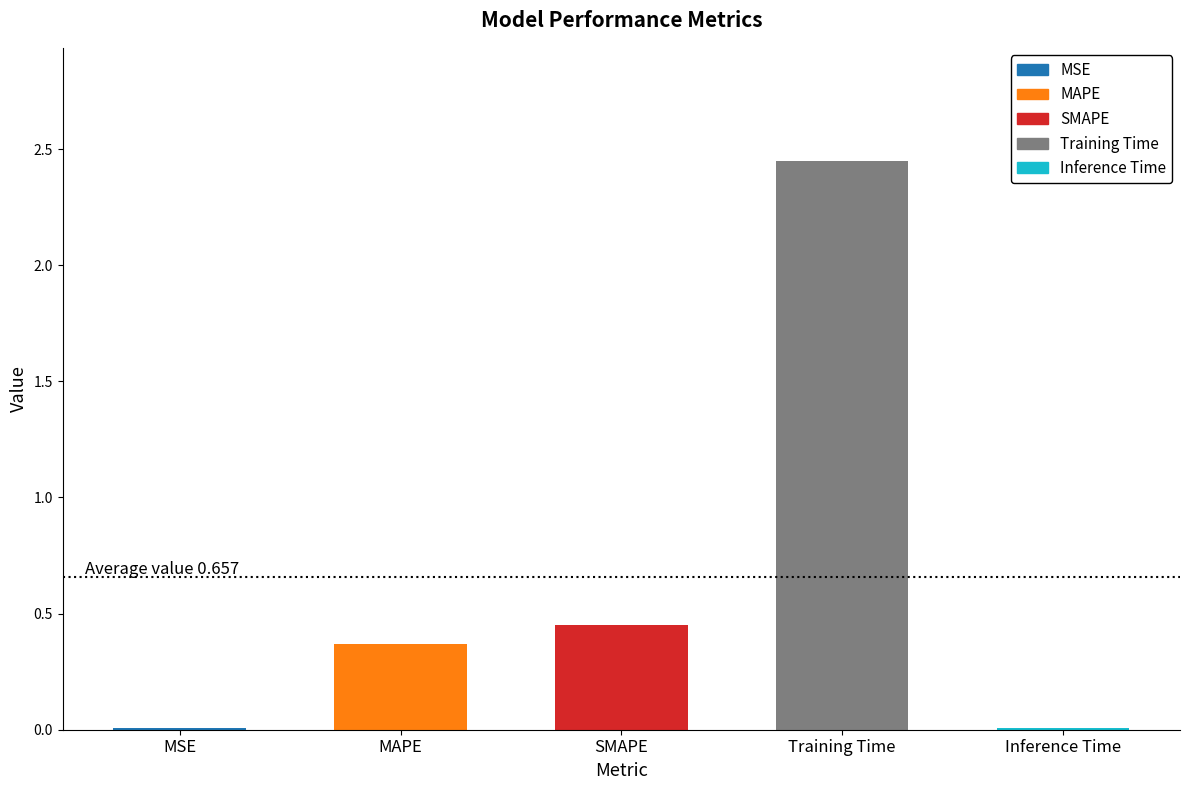

List the labels in order of value, smallest first.

MSE, Inference Time, MAPE, SMAPE, Training Time